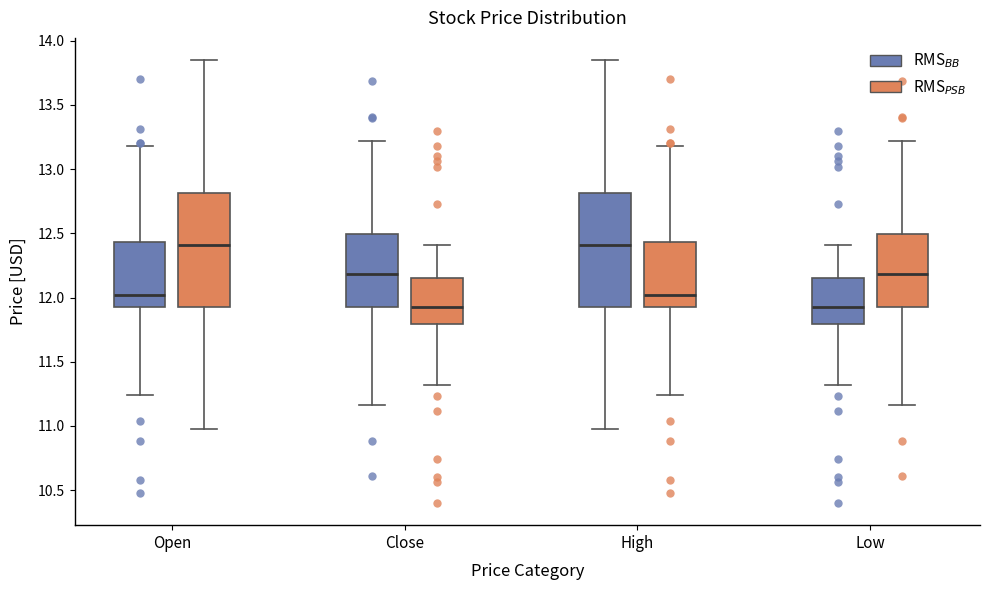

Reading left to right, read every box against the y-axis: the position of its median line, the range the box covers, and the ends of its whiskers. The values are not printed on the chart, so give them approximately, as read against the axis.

Open (RMS$_{BB}$): median 12.00, box 11.95 to 12.45, whiskers 11.25 to 13.20
Open (RMS$_{PSB}$): median 12.40, box 11.95 to 12.80, whiskers 11.00 to 13.85
Close (RMS$_{BB}$): median 12.20, box 11.95 to 12.50, whiskers 11.15 to 13.20
Close (RMS$_{PSB}$): median 11.95, box 11.80 to 12.15, whiskers 11.30 to 12.40
High (RMS$_{BB}$): median 12.40, box 11.95 to 12.80, whiskers 11.00 to 13.85
High (RMS$_{PSB}$): median 12.00, box 11.95 to 12.45, whiskers 11.25 to 13.20
Low (RMS$_{BB}$): median 11.95, box 11.80 to 12.15, whiskers 11.30 to 12.40
Low (RMS$_{PSB}$): median 12.20, box 11.95 to 12.50, whiskers 11.15 to 13.20